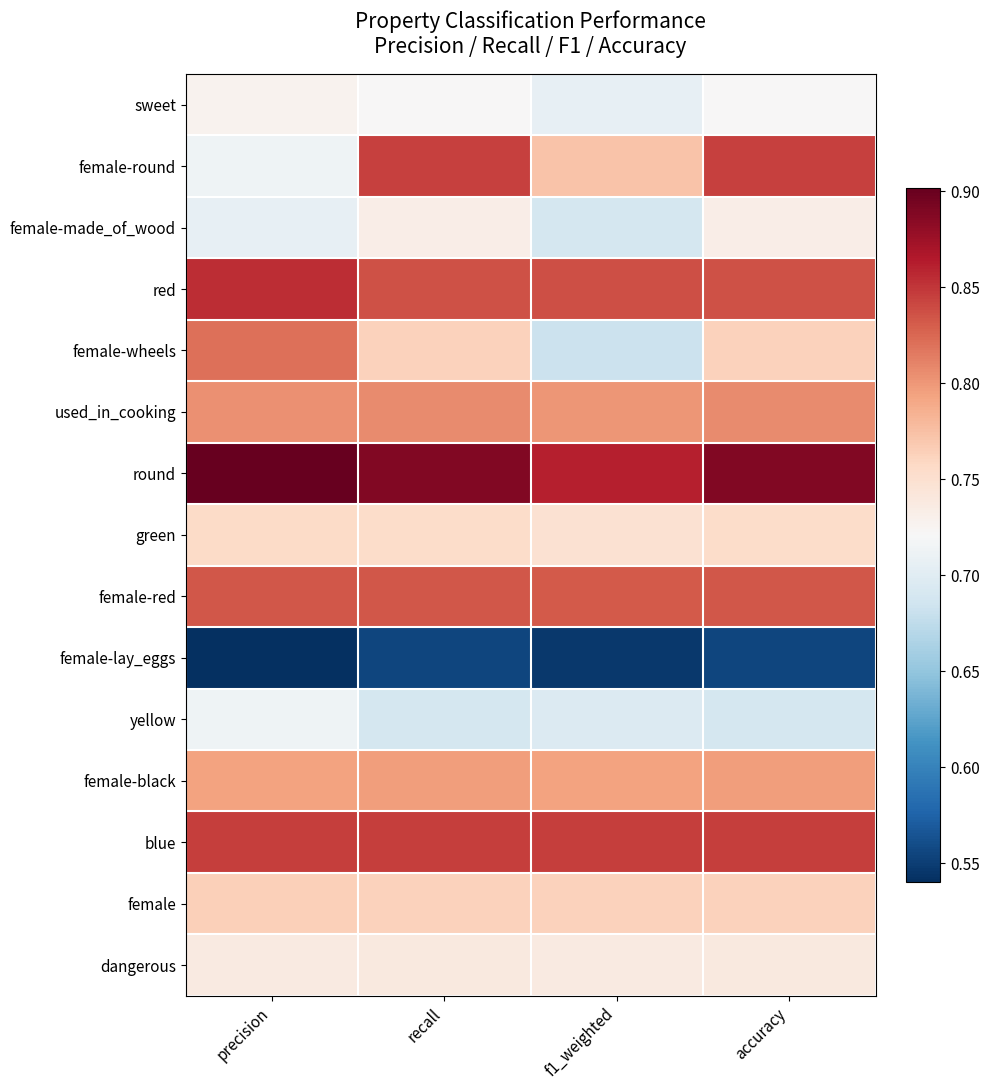

Which has a higher value, precision or recall?

precision